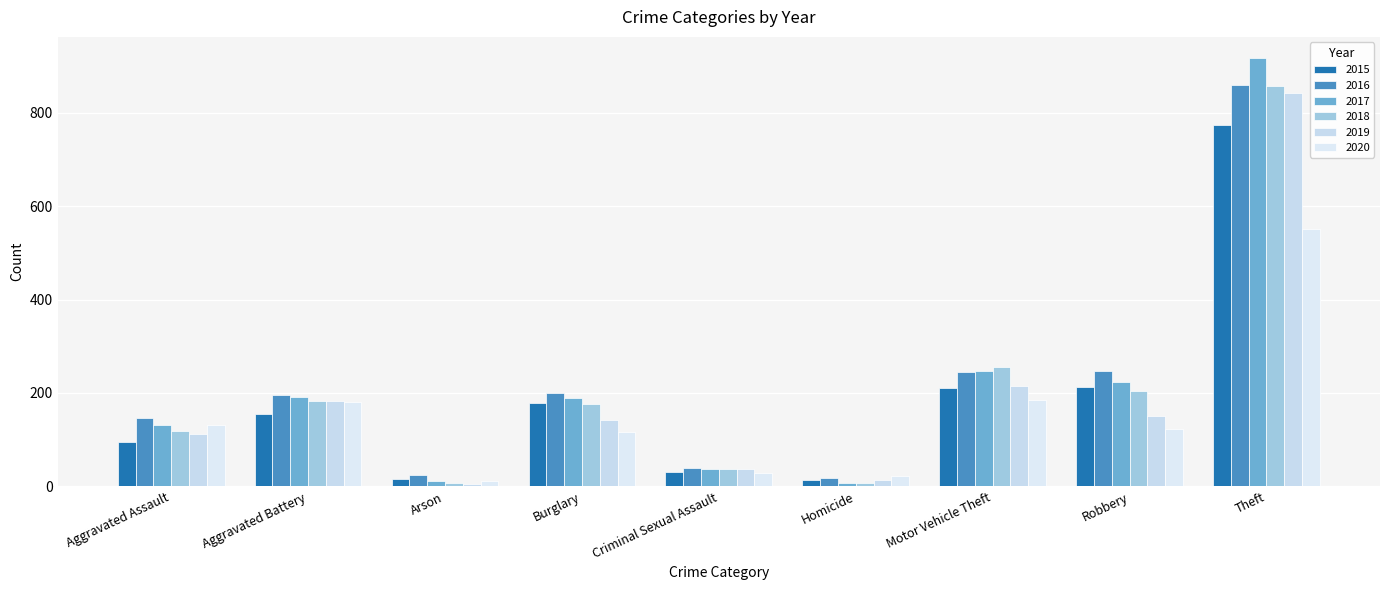

What is the minimum value for 2018?

8